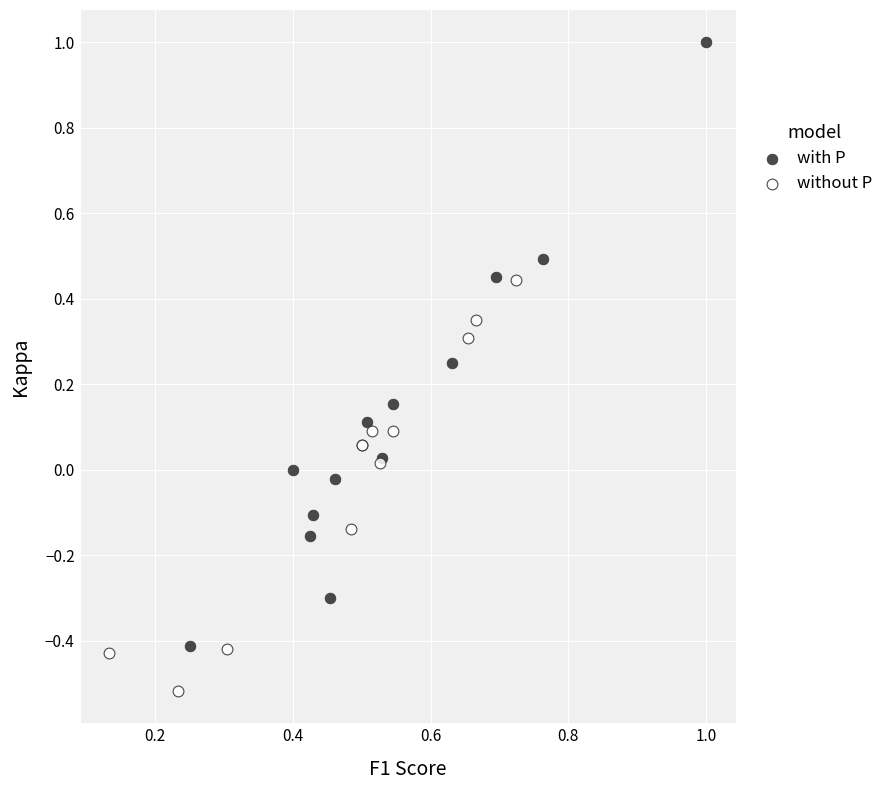

Which series reaches the maximum Y coordinate?

with P